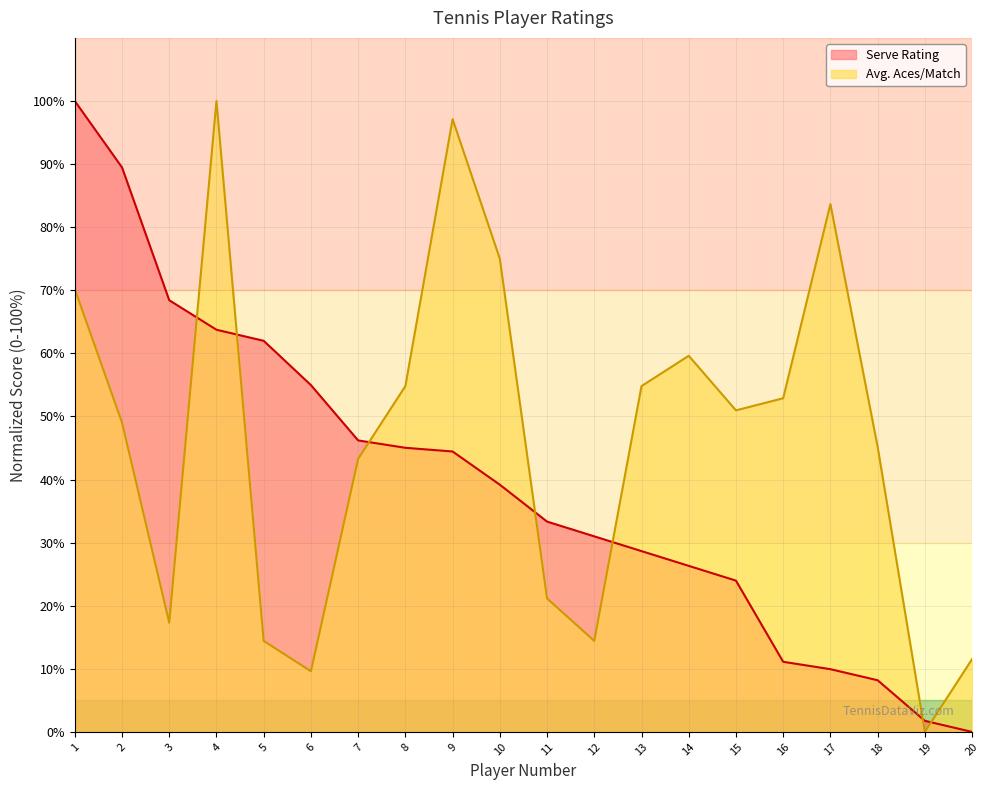

Is it true that Avg. Aces/Match equals 17.3 at 3?

True